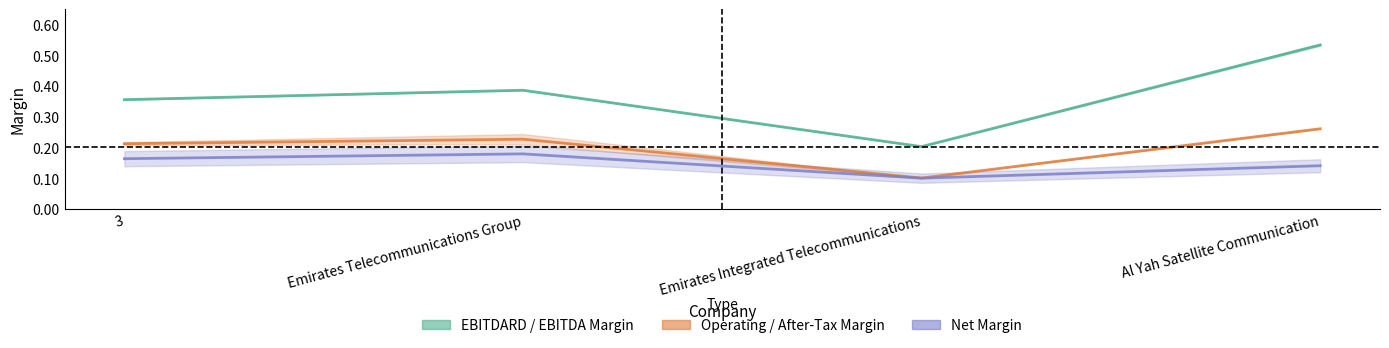

Which series has the largest total across all categories?

ebitdard_margin